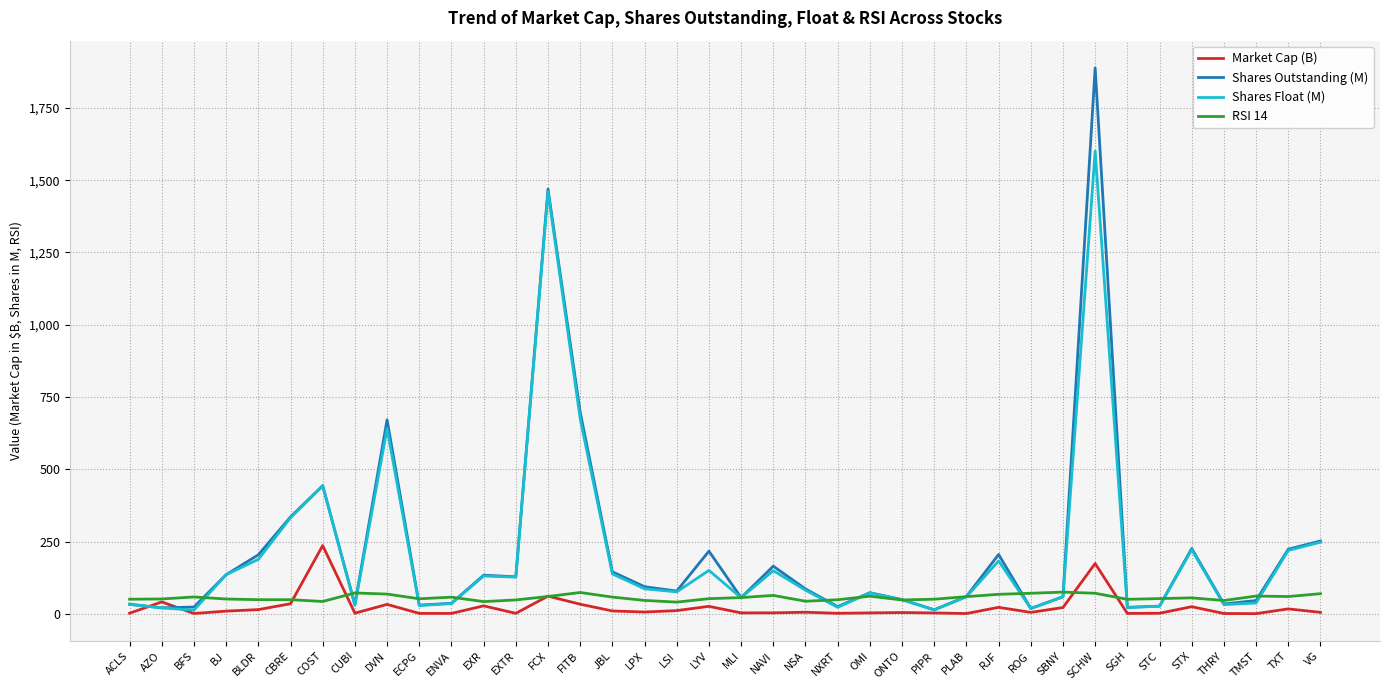

Rank the series at FITB from lowest to highest value.

Market Cap (B), RSI 14, Shares Float (M), Shares Outstanding (M)